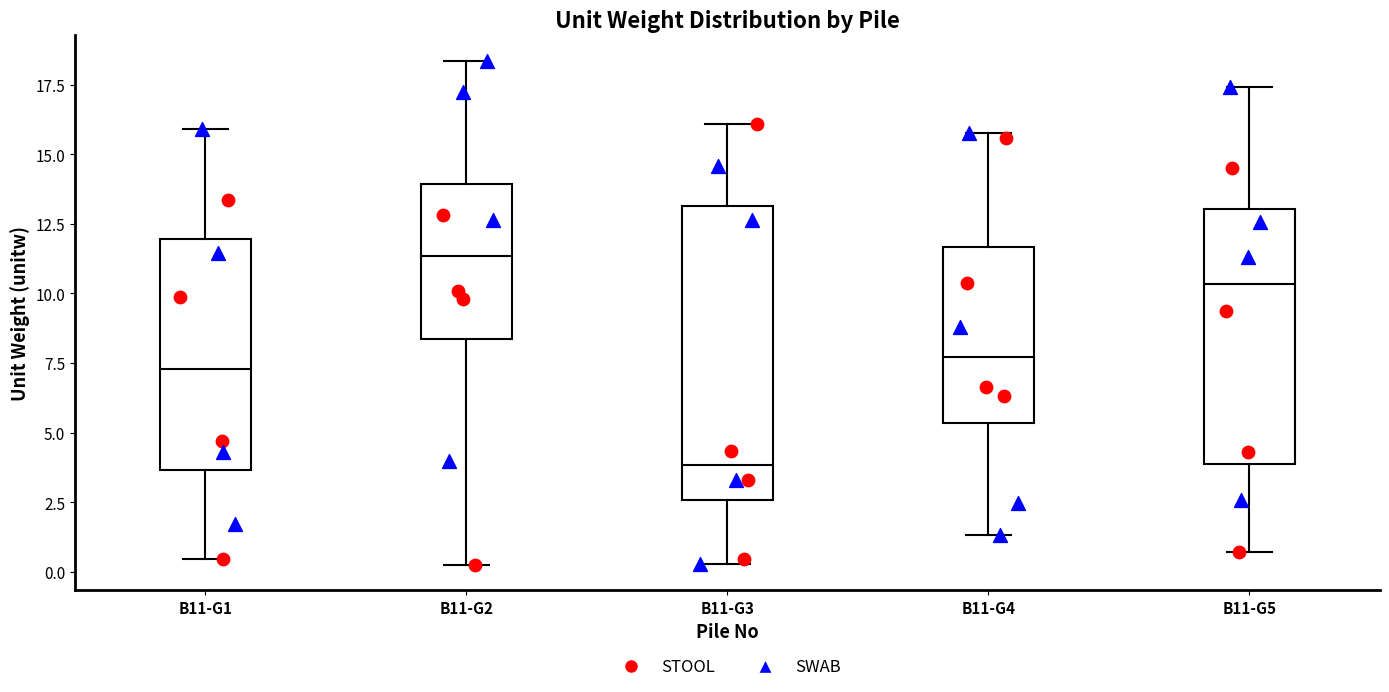

Comparing the boxes themselves (not the whiskers), which one is the tallest?

B11-G3